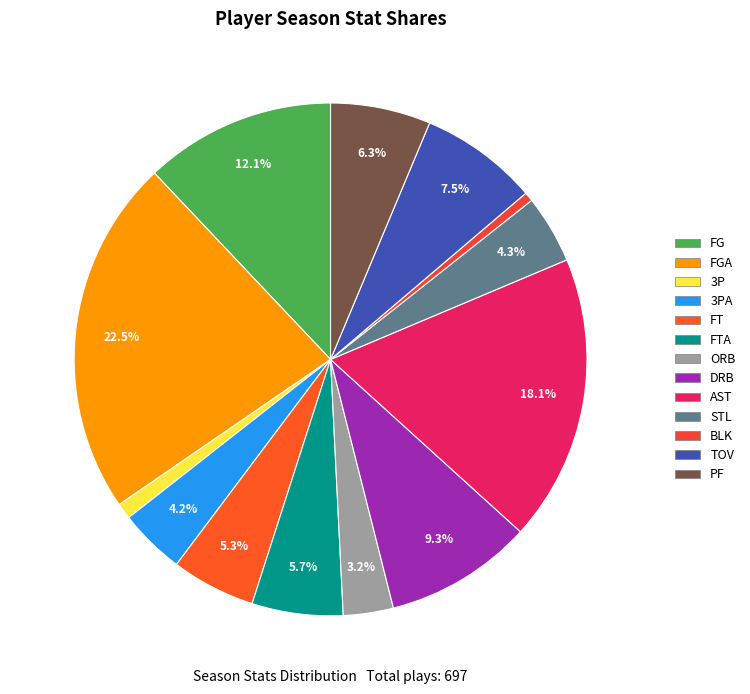

How many segments does this pie chart have?

13